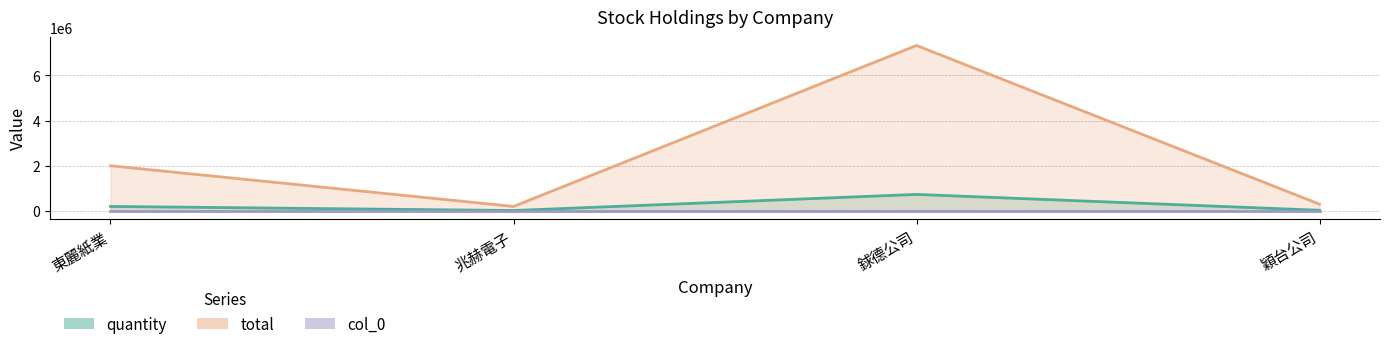

What is the average value of the total series?

2455000